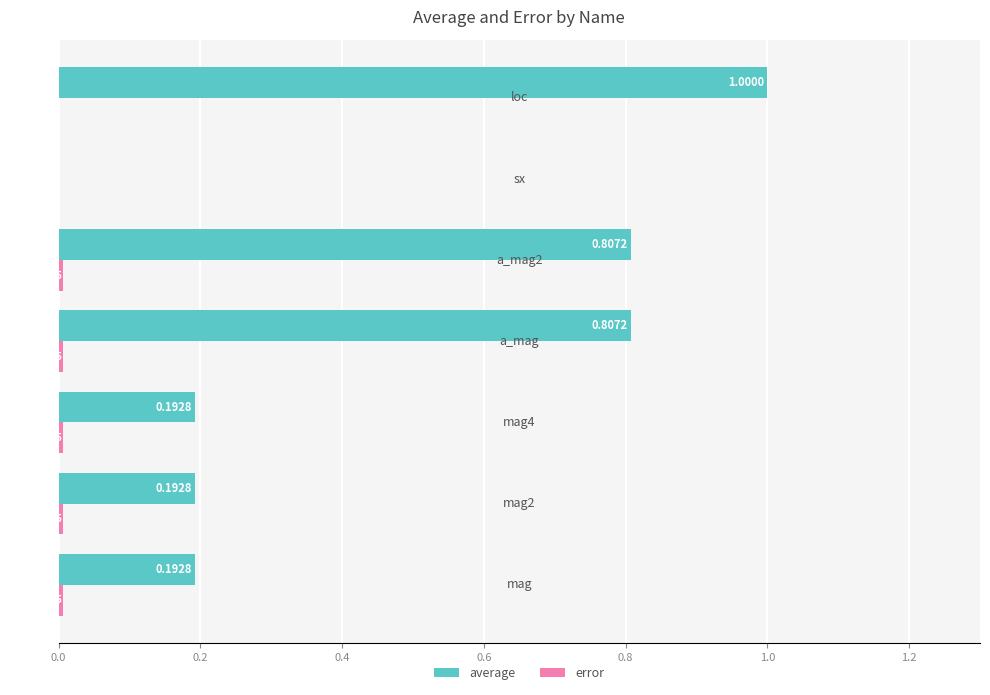

Which series has the largest total across all categories?

average